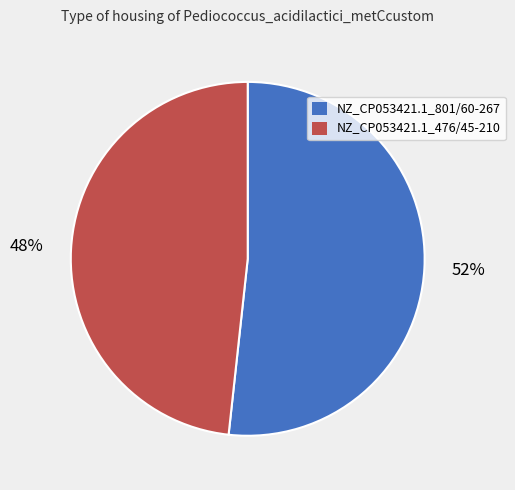

Rank the categories by value from highest to lowest.

NZ_CP053421.1_801/60-267, NZ_CP053421.1_476/45-210